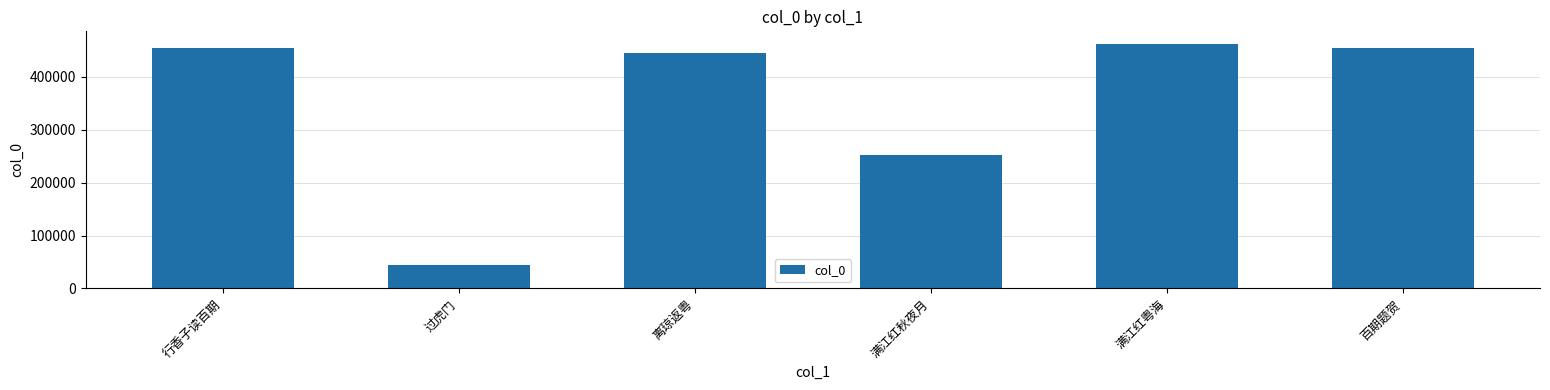

Read the value at 百期题贺, to the nearest 10.

455540